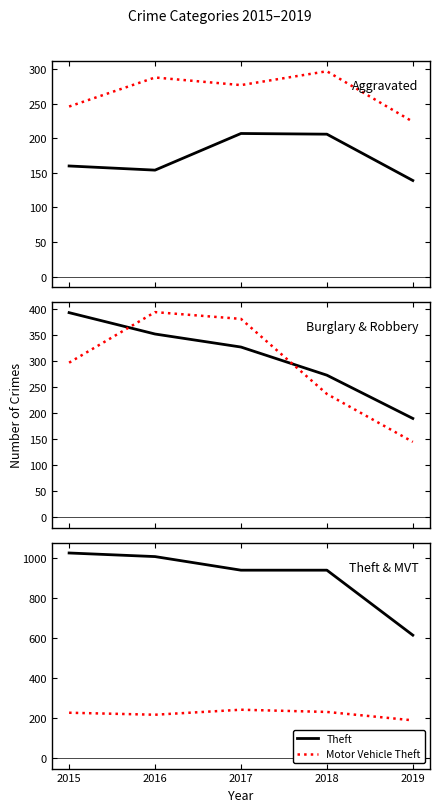

List the labels in order of Theft value, smallest first.

2019, 2017, 2018, 2016, 2015